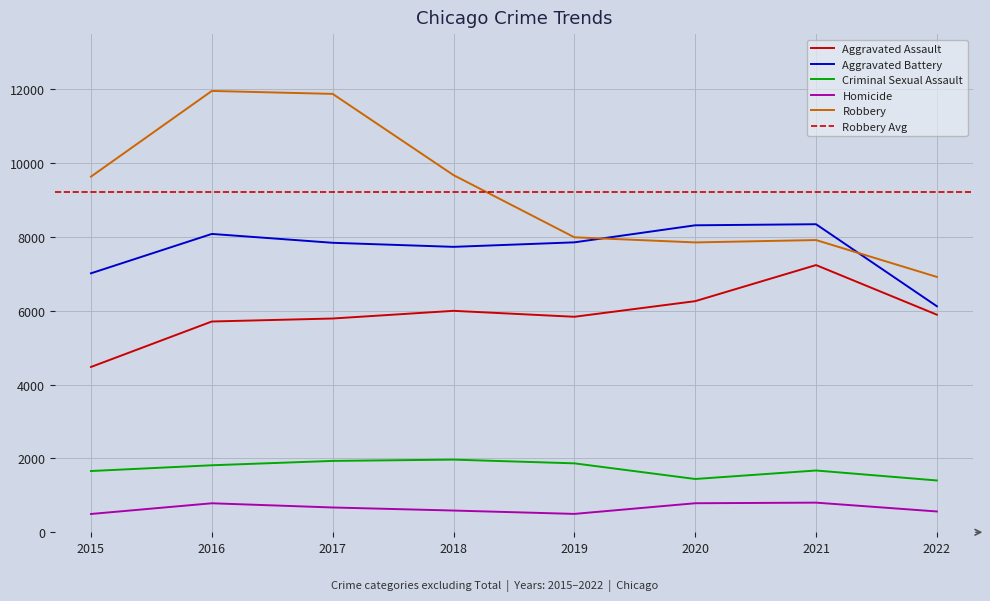

Which has a higher value, 2016 or 2017?

2017